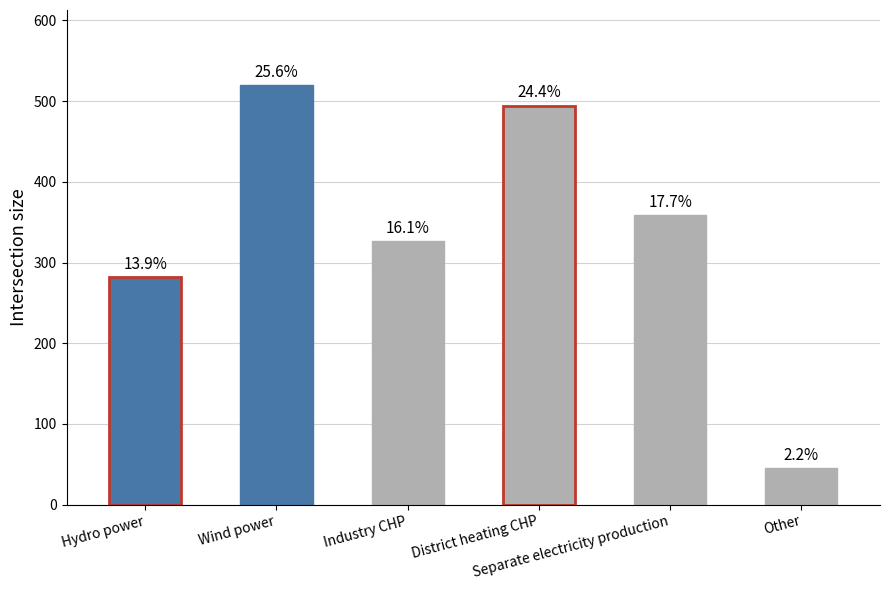

What is the ratio of the value at Separate electricity production to the value at Hydro power?

1.3